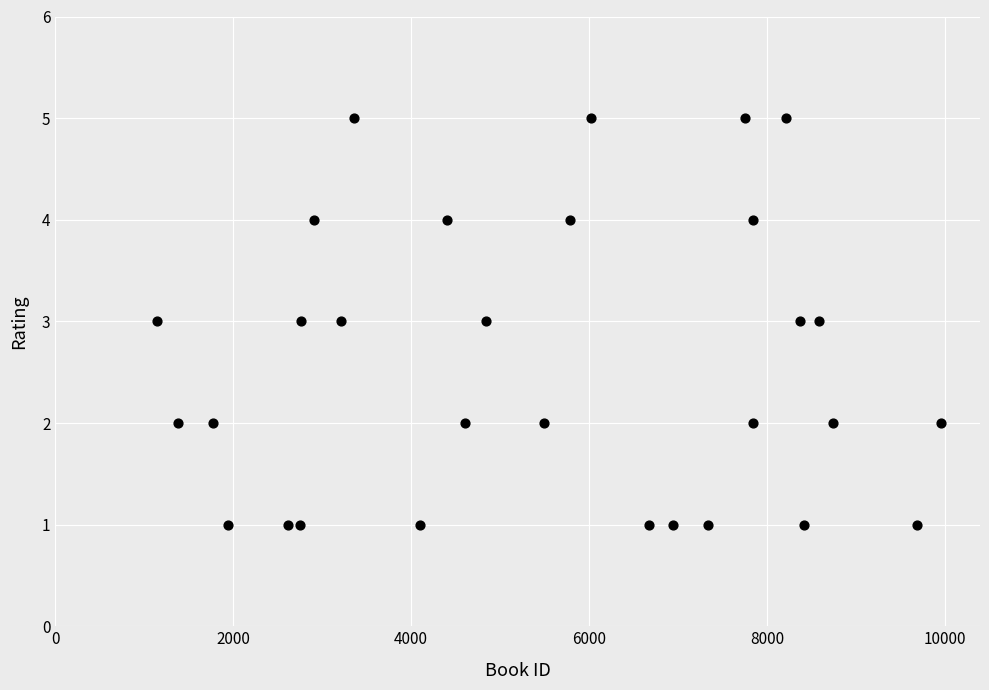

What is the range of X values (max minus min)?

8810